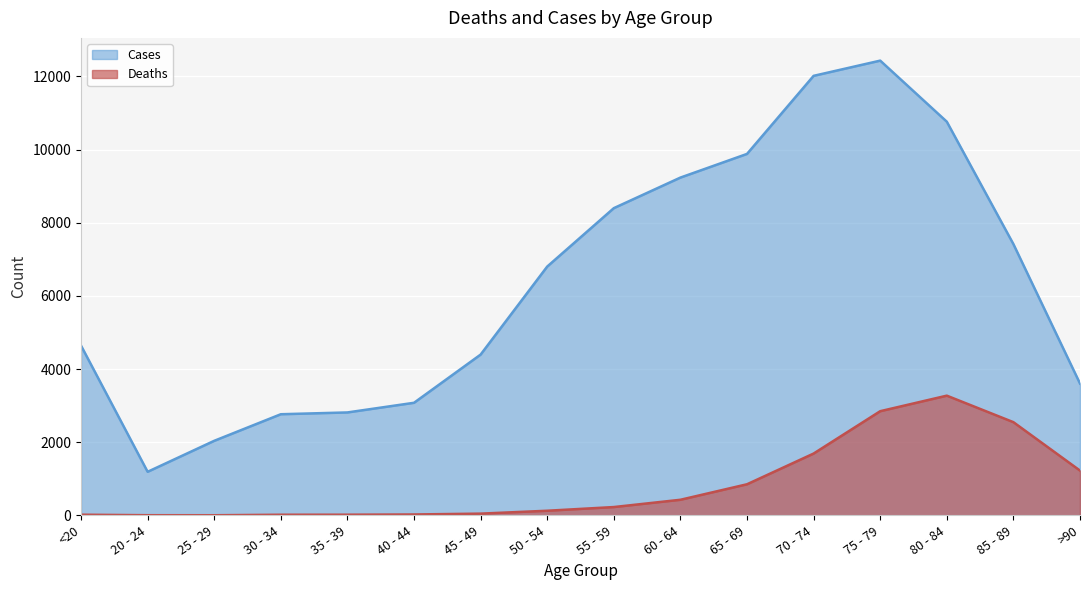

What is the sum of all Deaths values?

13343